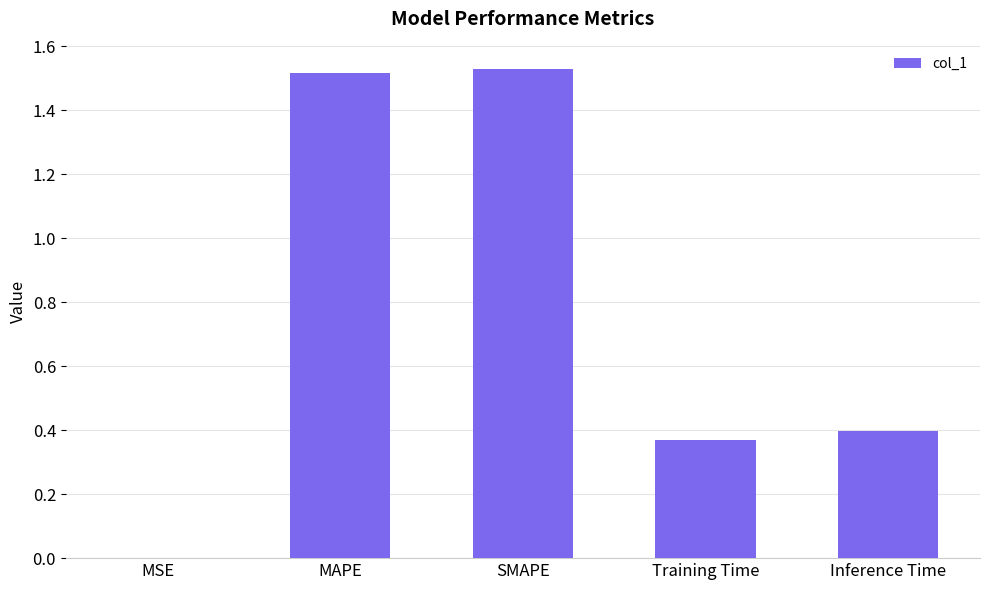

The value at Training Time is 0.5. True or false?

False